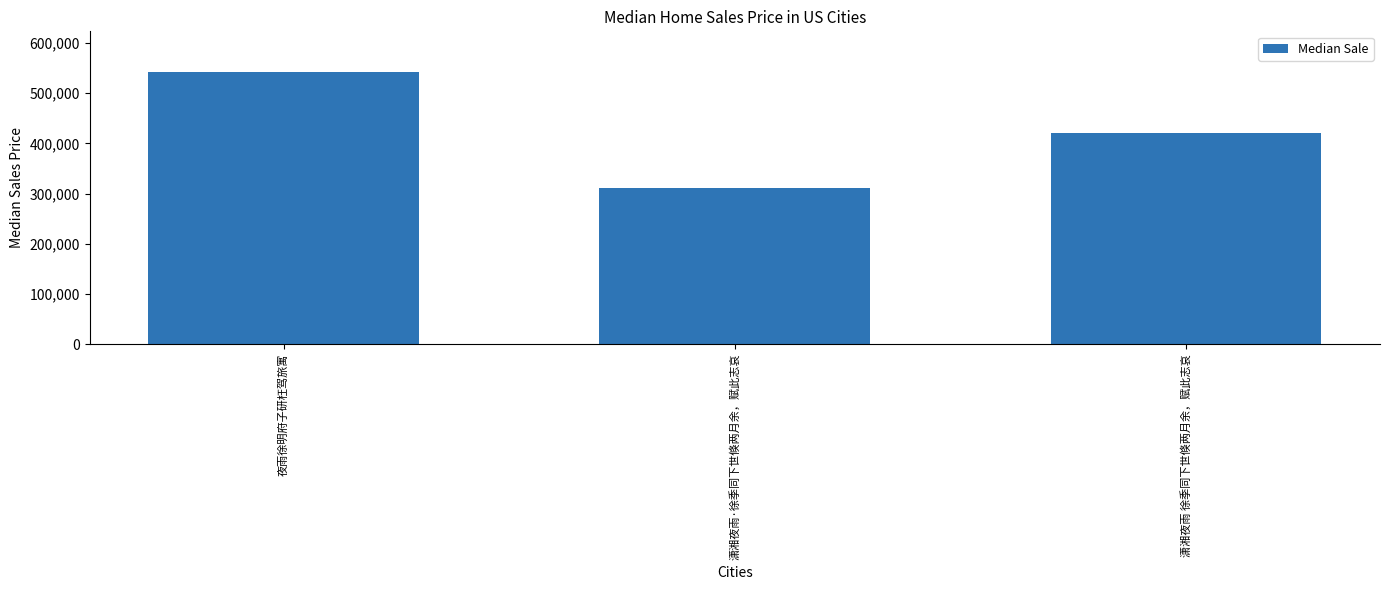

What is the average value?

424340